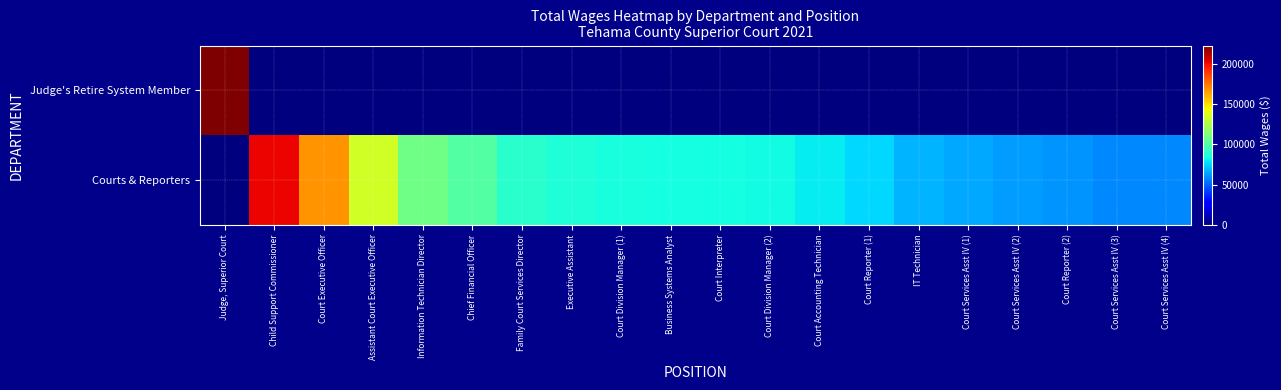

Reading left to right, transcribe all the data shown in this chart.

Judge's Retire System Member: Judge, Superior Court=222870	Child Support Commissioner=0	Court Executive Officer=0	Assistant Court Executive Officer=0	Information Technician Director=0	Chief Financial Officer=0	Family Court Services Director=0	Executive Assistant=0	Court Division Manager (1)=0	Business Systems Analyst=0	Court Interpreter=0	Court Division Manager (2)=0	Court Accounting Technician=0	Court Reporter (1)=0	IT Technician=0	Court Services Asst IV (1)=0	Court Services Asst IV (2)=0	Court Reporter (2)=0	Court Services Asst IV (3)=0	Court Services Asst IV (4)=0
Courts & Reporters: Judge, Superior Court=0	Child Support Commissioner=201212	Court Executive Officer=167423	Assistant Court Executive Officer=134555	Information Technician Director=108757	Chief Financial Officer=100915	Family Court Services Director=89214	Executive Assistant=86438	Court Division Manager (1)=84891	Business Systems Analyst=83910	Court Interpreter=83670	Court Division Manager (2)=83372	Court Accounting Technician=79558	Court Reporter (1)=75651	IT Technician=67661	Court Services Asst IV (1)=64484	Court Services Asst IV (2)=62511	Court Reporter (2)=60760	Court Services Asst IV (3)=57834	Court Services Asst IV (4)=57494